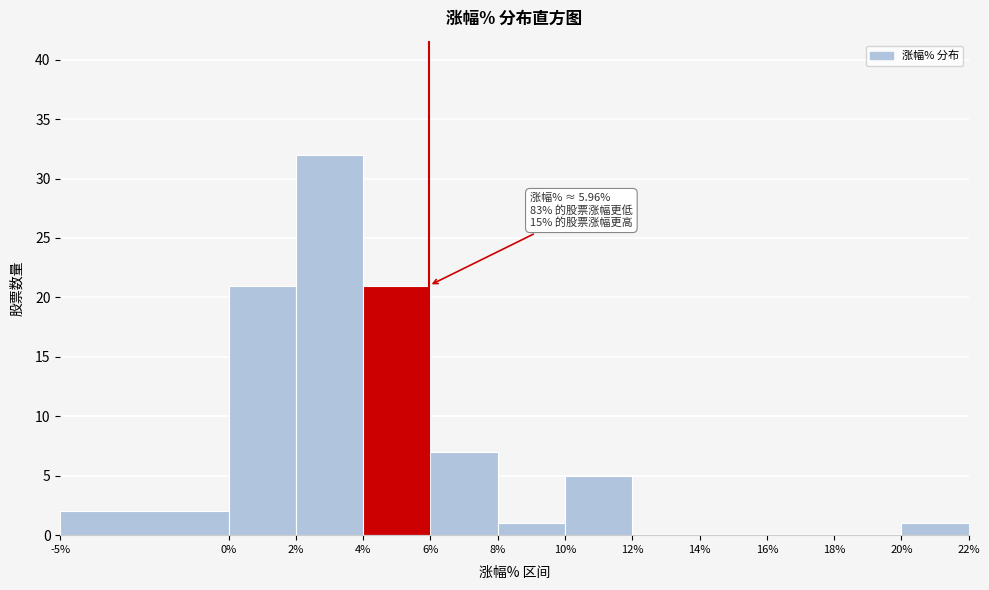

Which range on the x-axis has the tallest bar?

2% to 4%